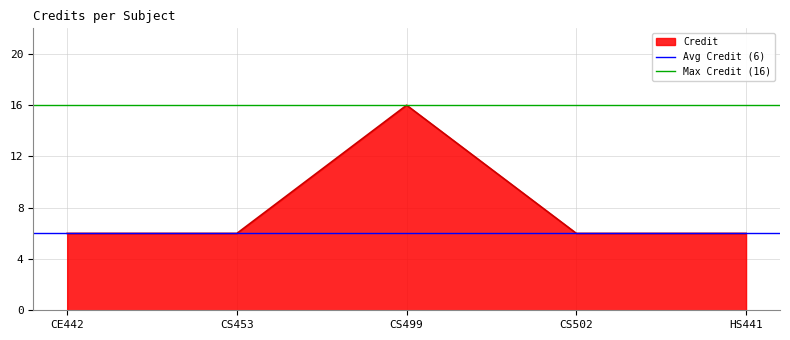

What is the maximum value shown in the chart?

16